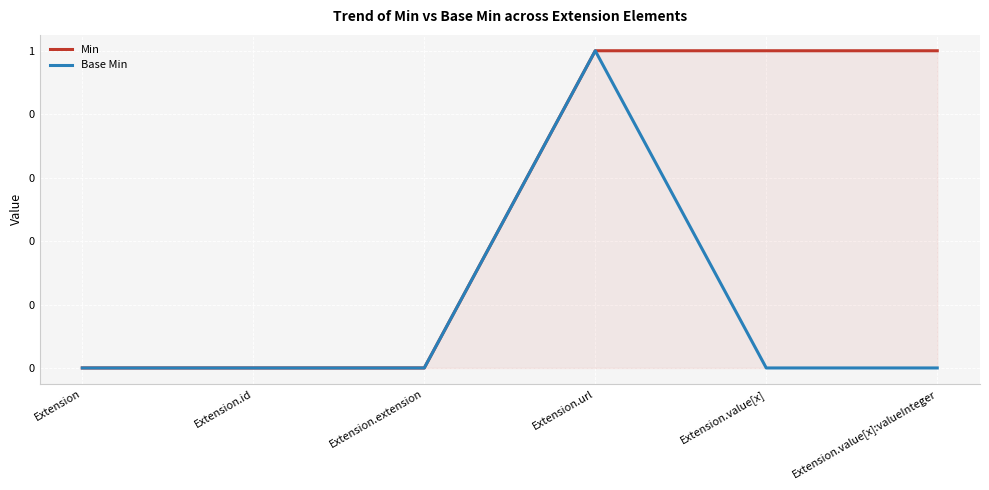

What position from the right is Extension.value[x]?

2